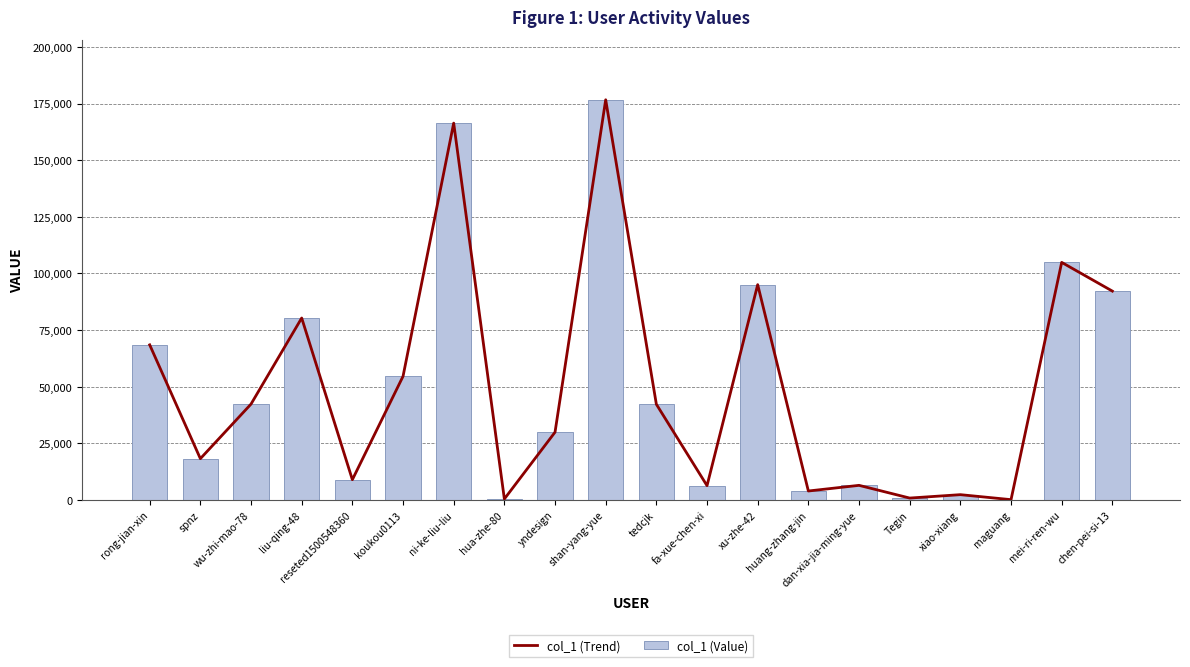

What is the total value across all series at dan-xia-jia-ming-yue?

12796